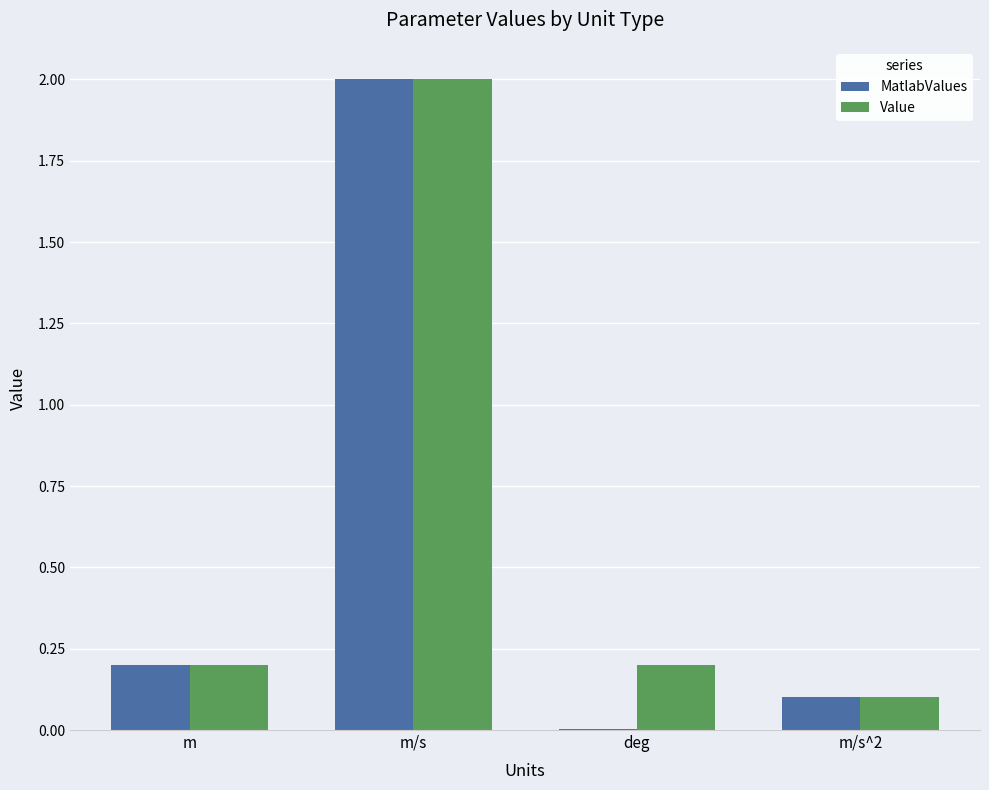

What value does the MatlabValues series have at m/s?

2.0